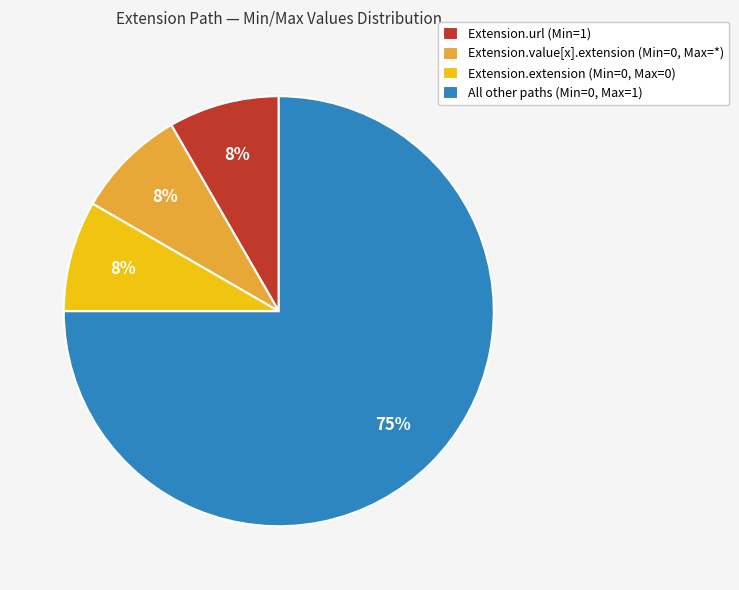

The All other paths (Min=0, Max=1) slice represents 84% of the pie. True or false?

False